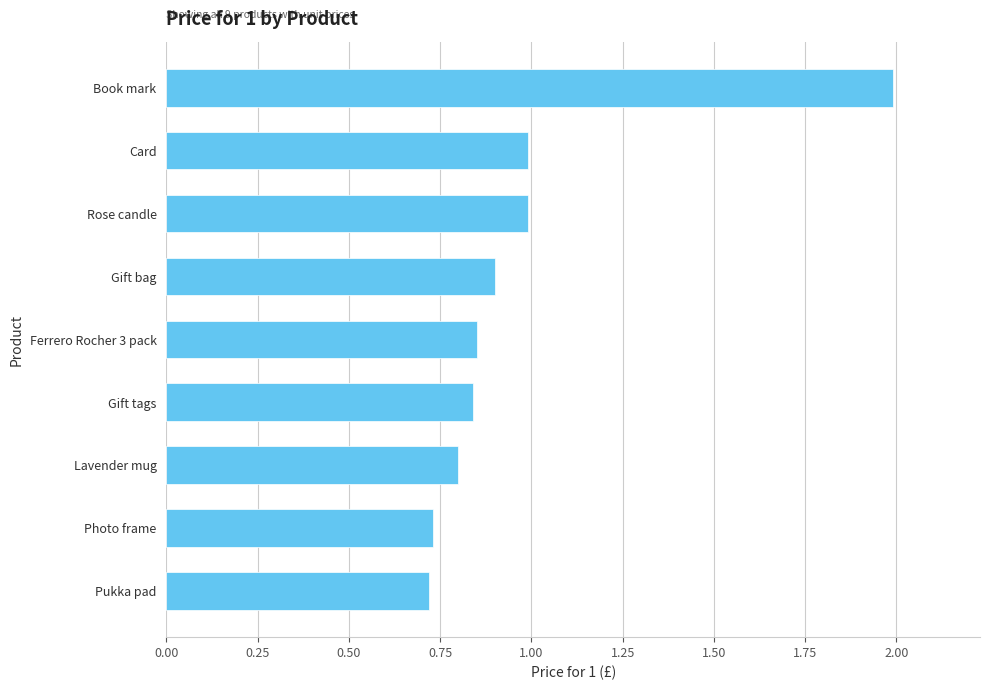

True or false: the data shows 1.2 at Pukka pad.

False